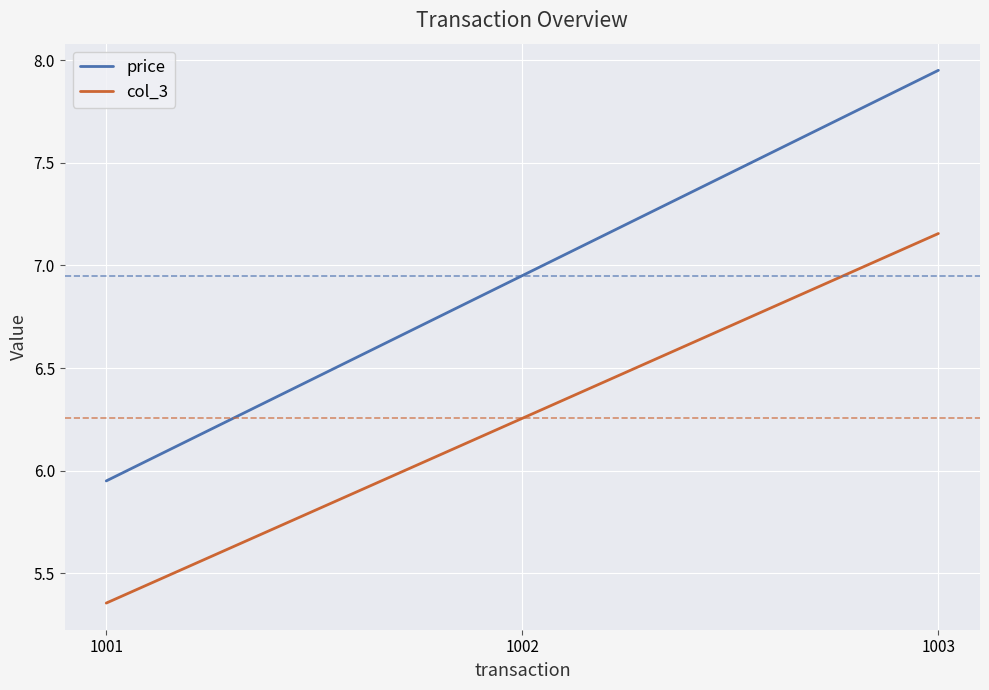

What is the difference between the maximum and minimum values in the price series?

2.0